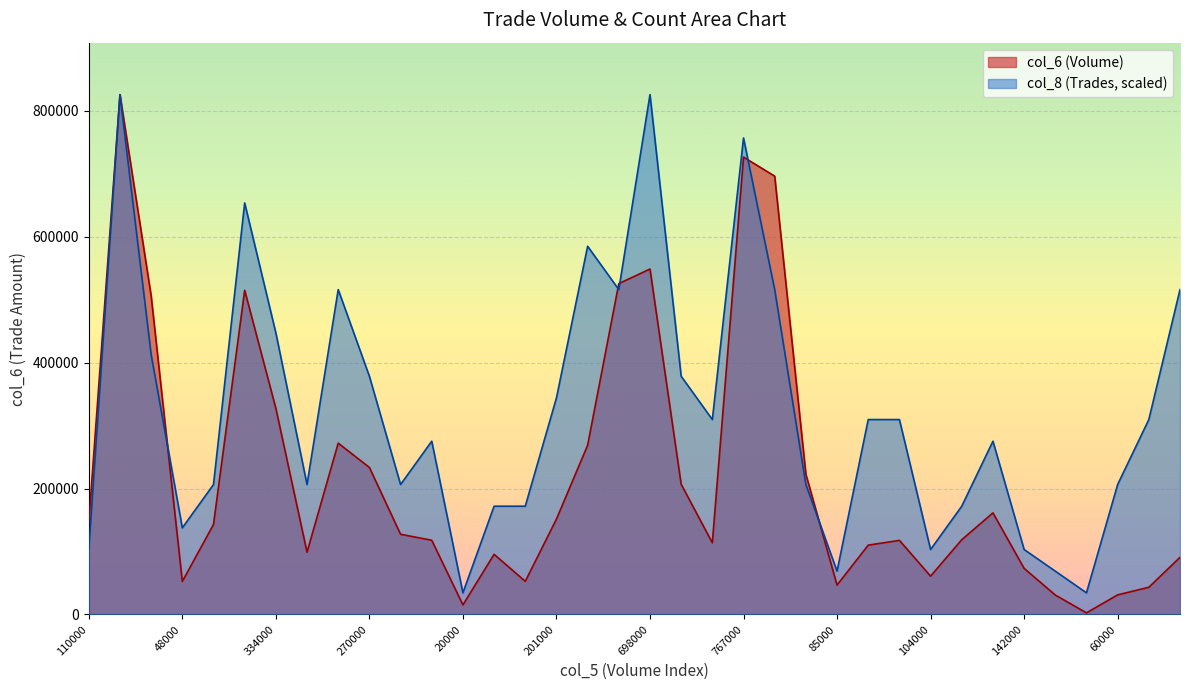

Rank the series by their maximum value, from highest to lowest.

col_6, col_8